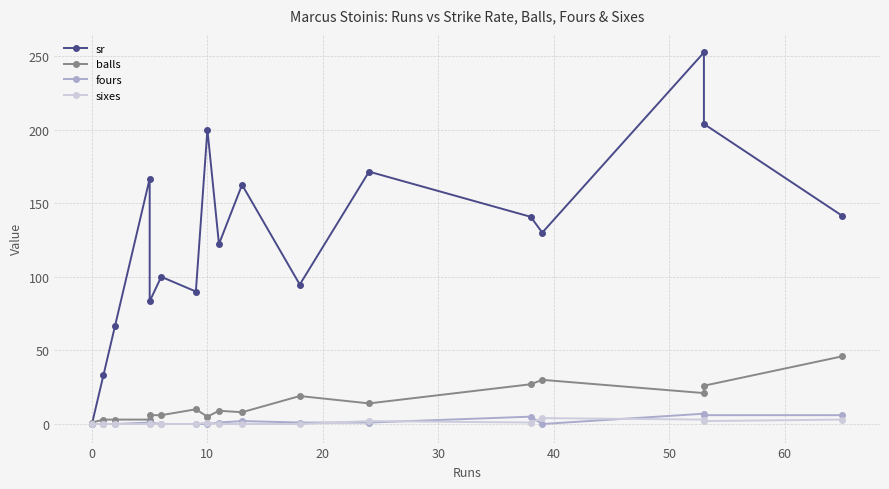

What are all the series names shown in the legend?

sr, balls, fours, sixes